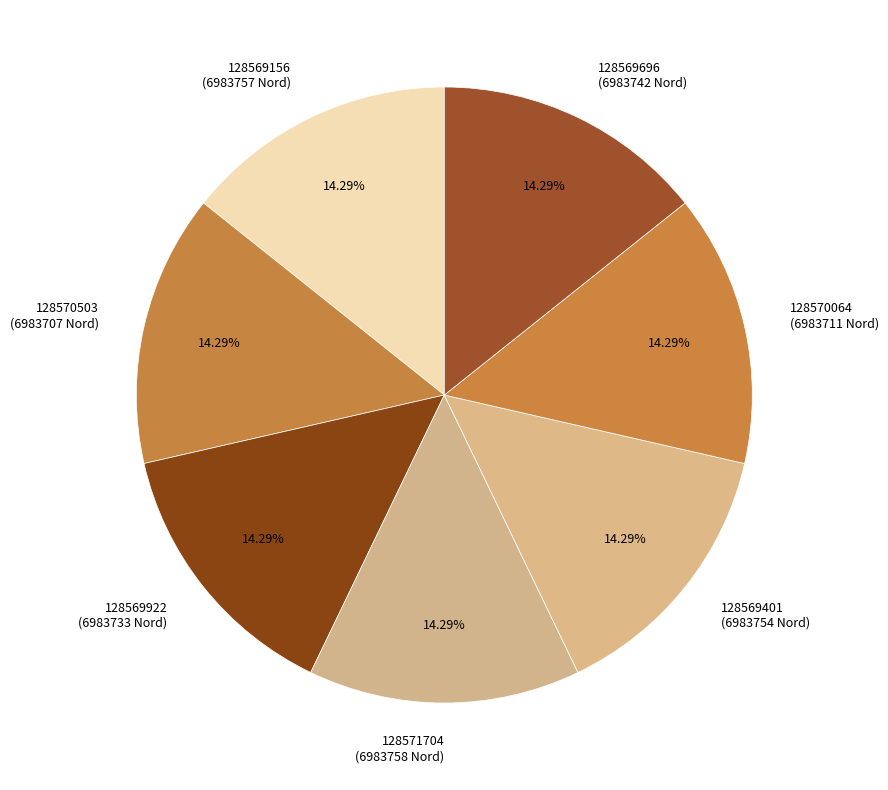

Is there a majority slice in this chart?

No